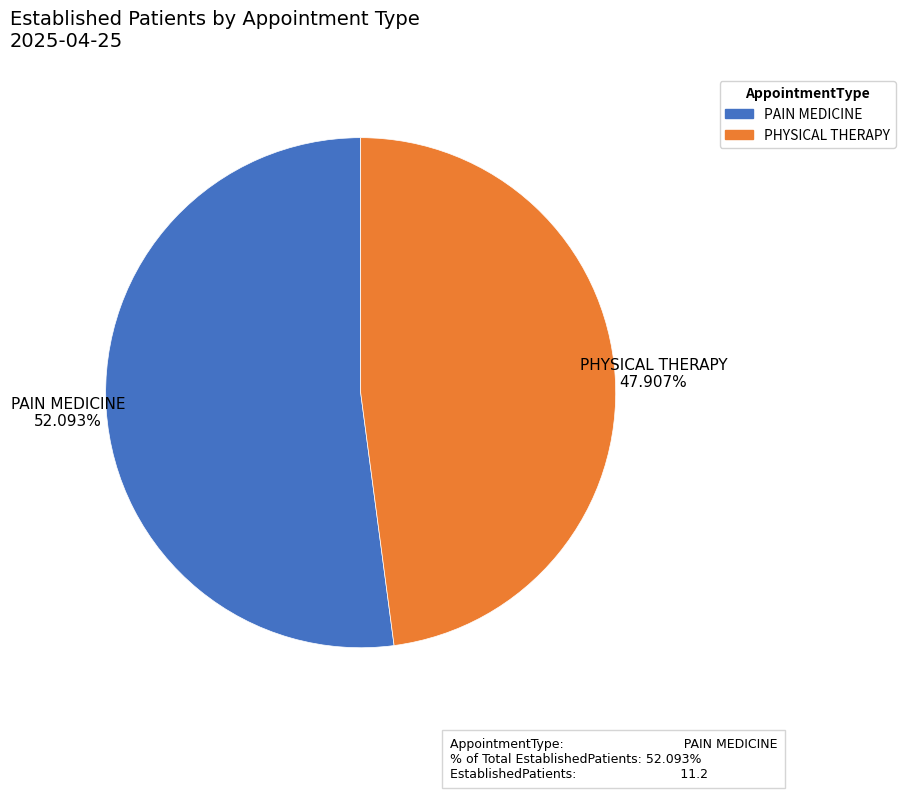

Rank the categories by value from lowest to highest.

PHYSICAL THERAPY, PAIN MEDICINE